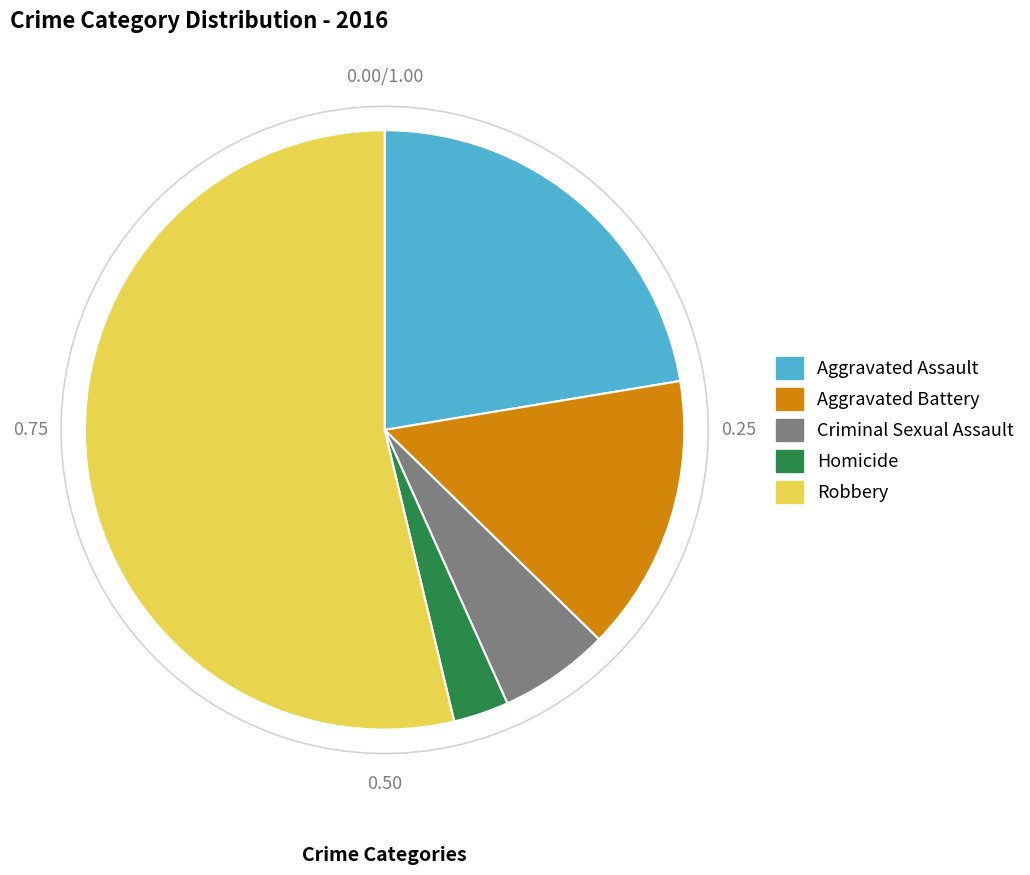

Is it true that Homicide is 10% of the pie?

False